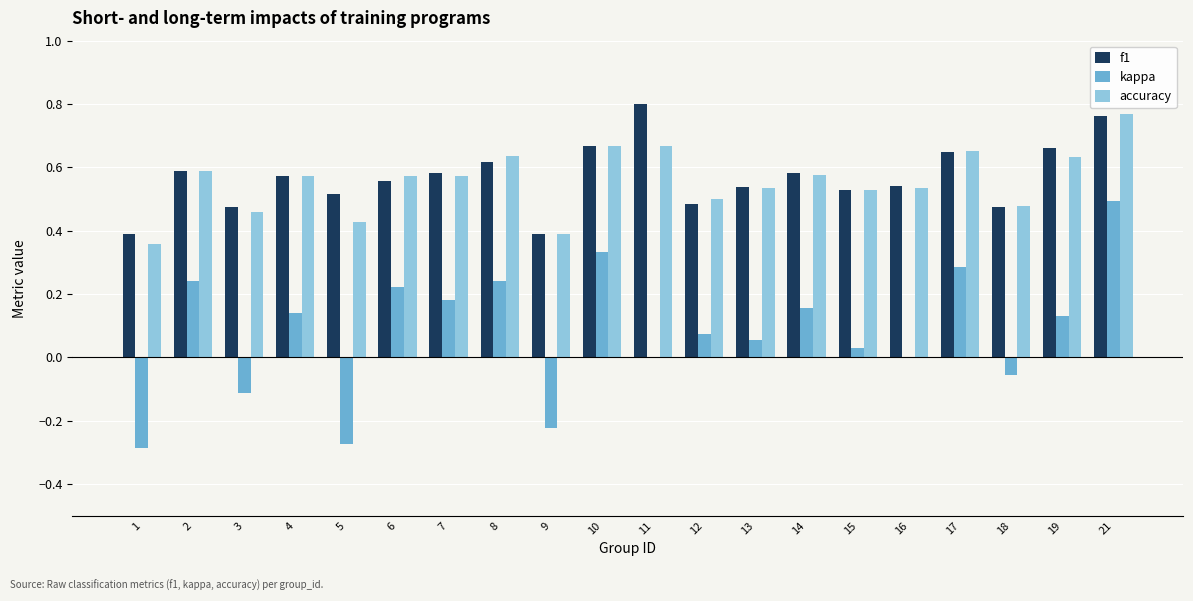

Which label corresponds to the largest value in the chart?

11